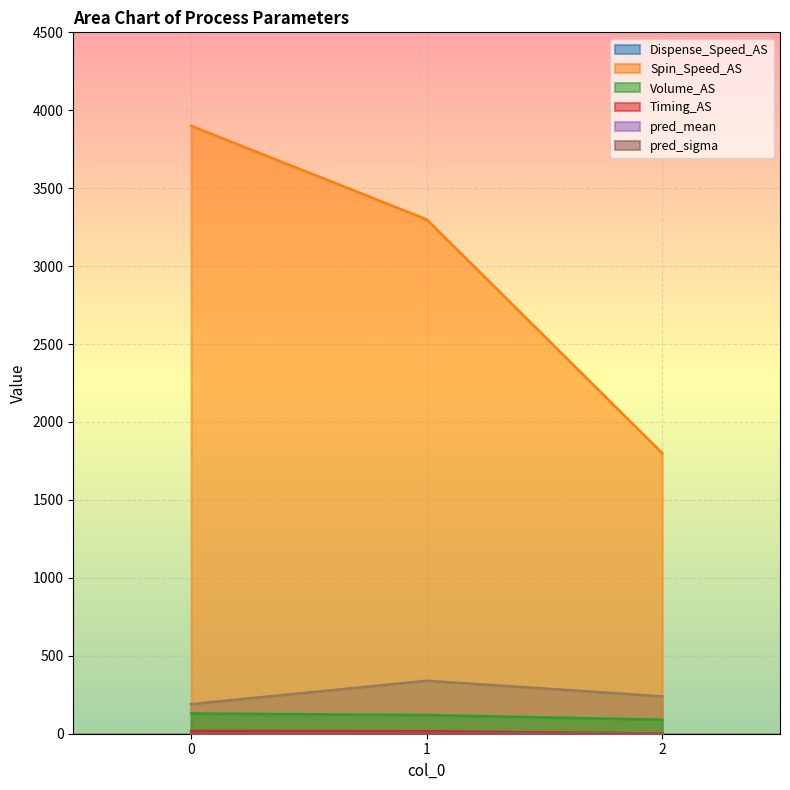

How many data points in Spin_Speed_AS are less than 3300?

1